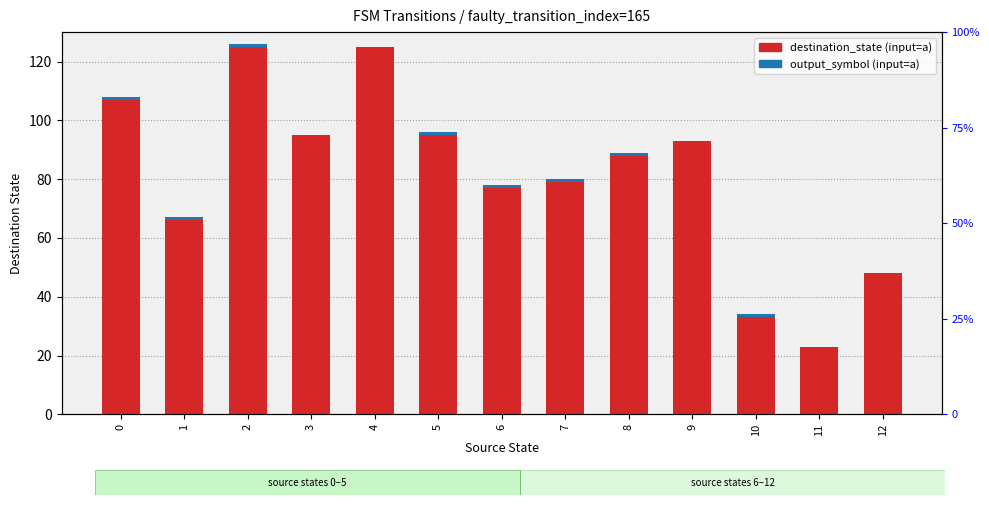

How many bars are there in each group?

2